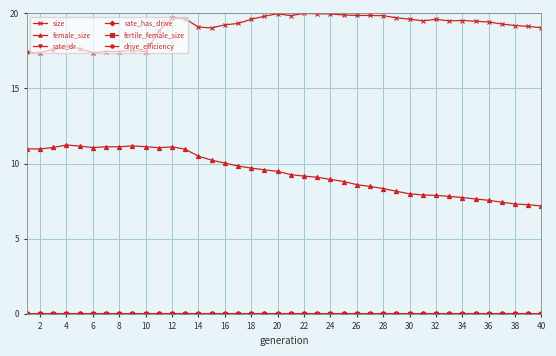

Which series has the largest total across all categories?

size